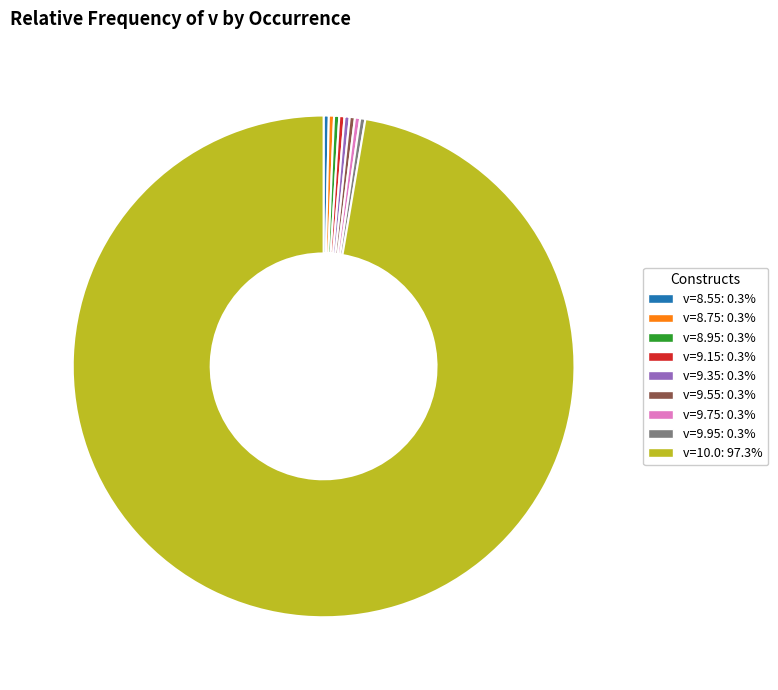

Count the number of slices in the pie.

9